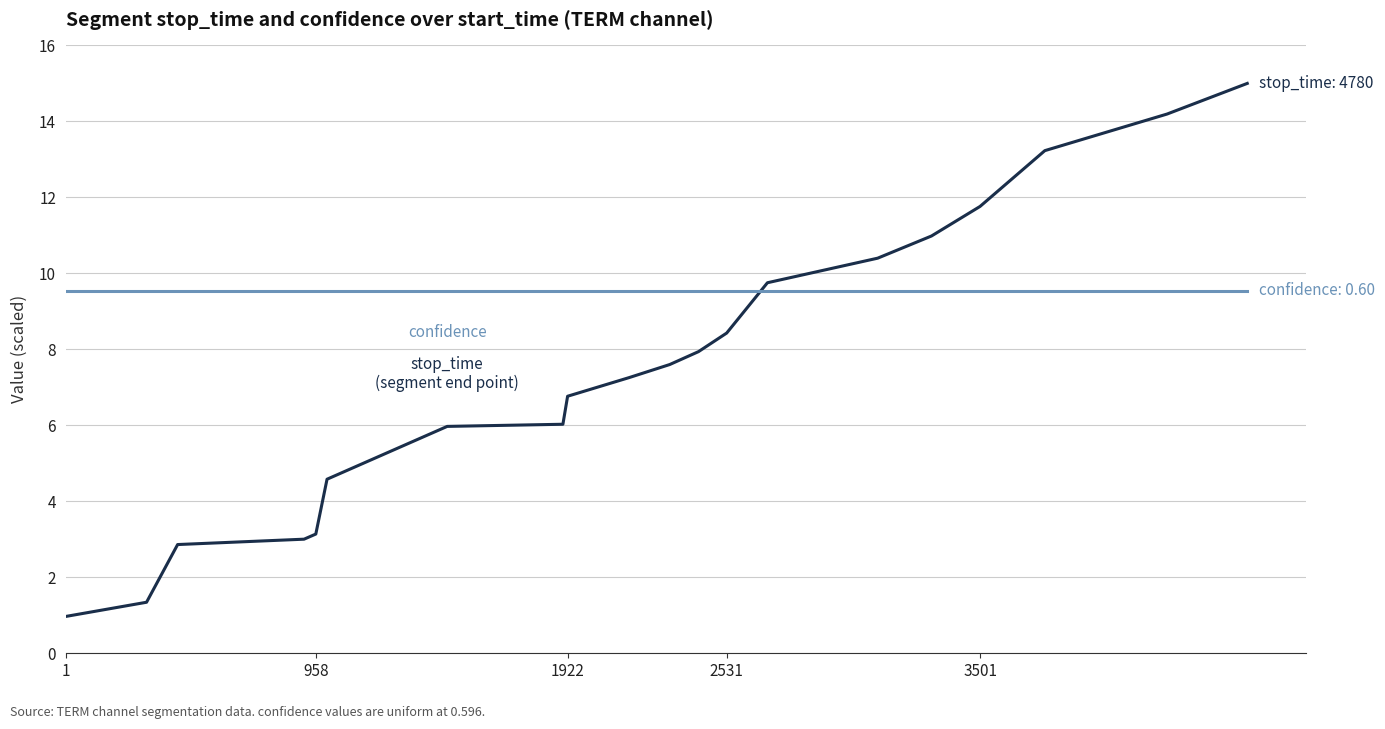

What is the greatest value displayed?

15.0